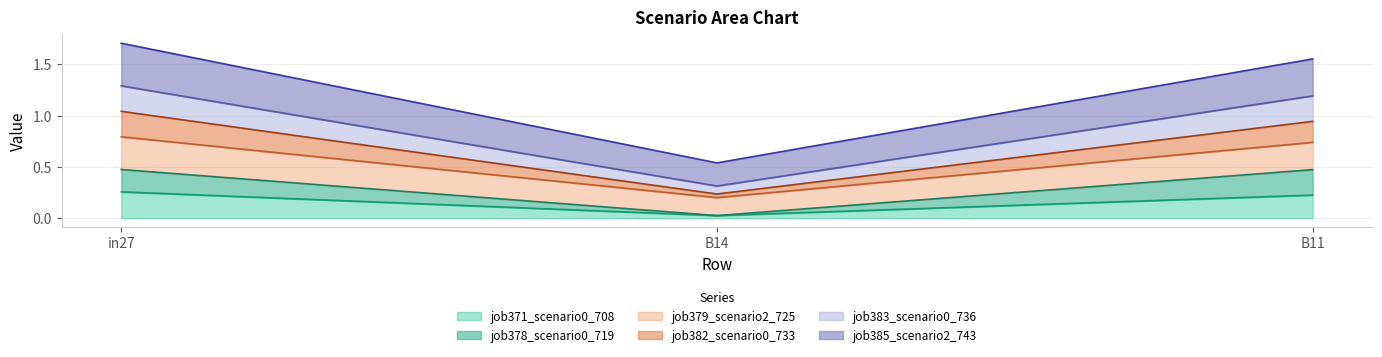

Which category has the lowest value in the job371_scenario0_708 series?

B14